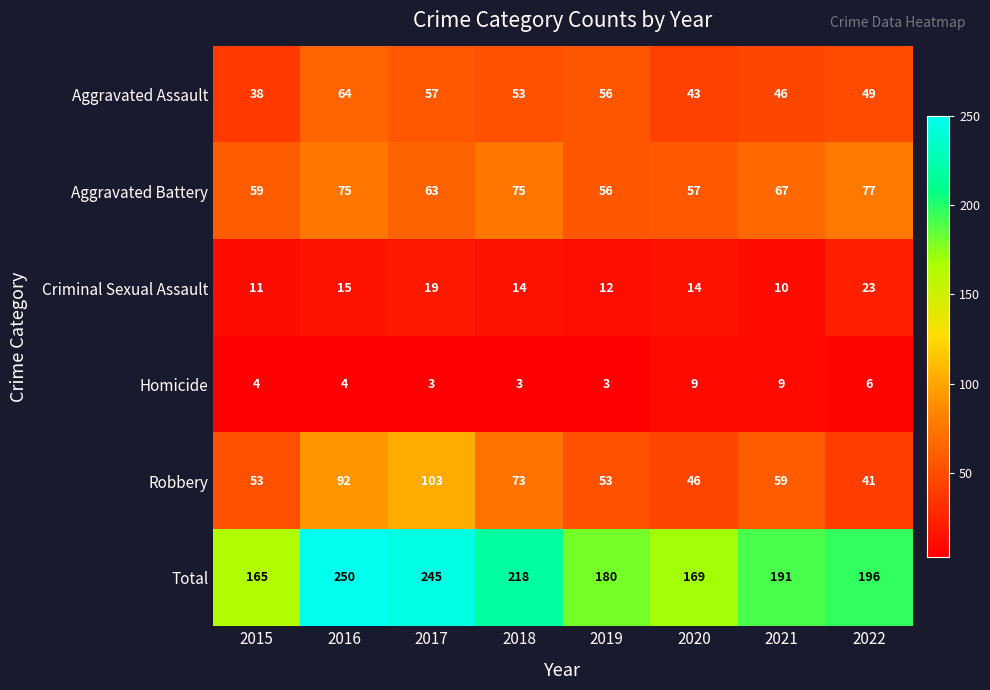

Where does the Robbery series first go above 59?

2016